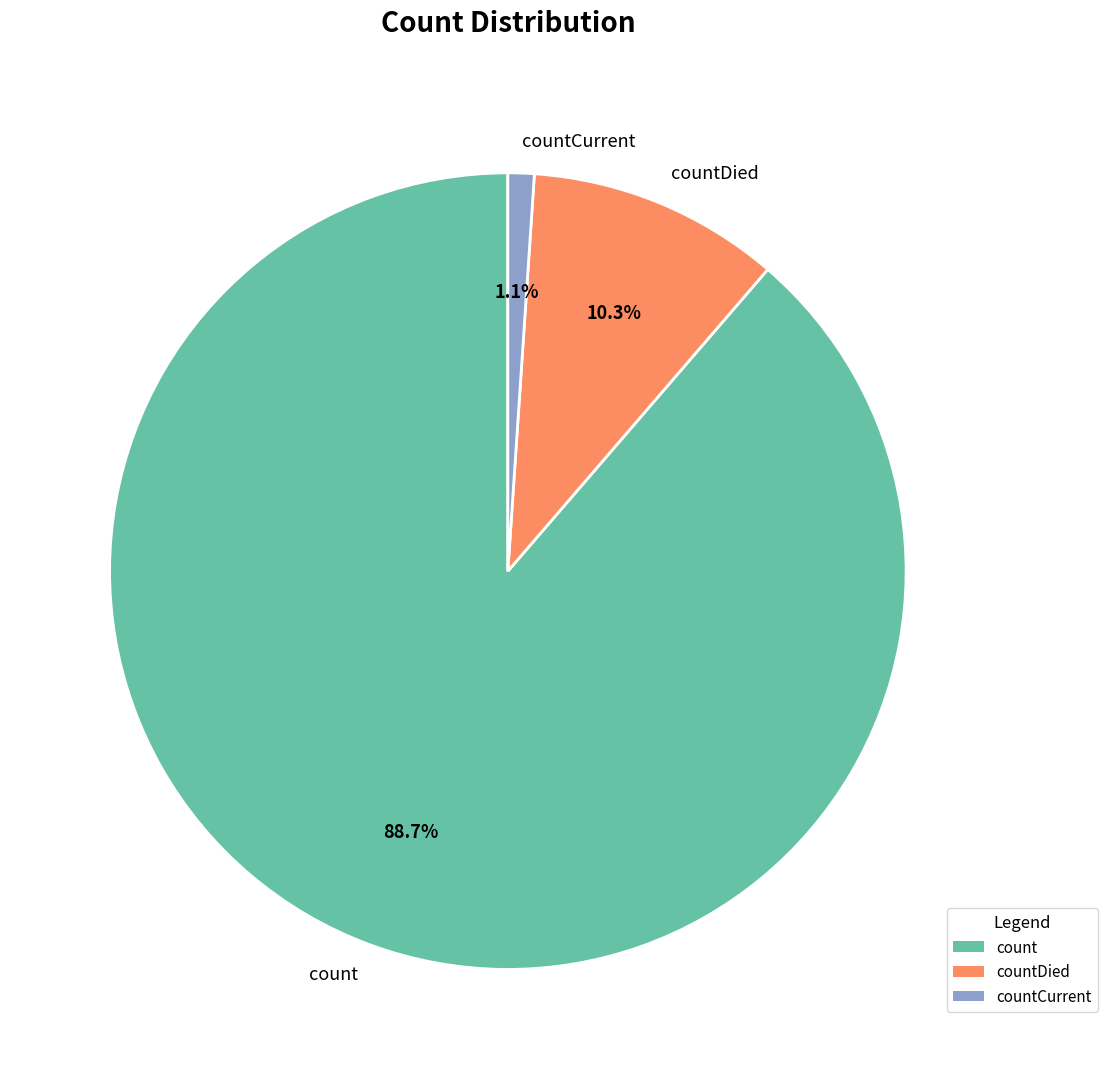

The count slice represents 89% of the pie. True or false?

True